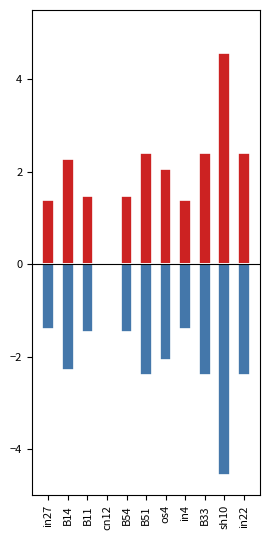

Is the value of job486_scenario0_995_neg at os4 greater than the value of job486_scenario0_995_pos at in27?

No